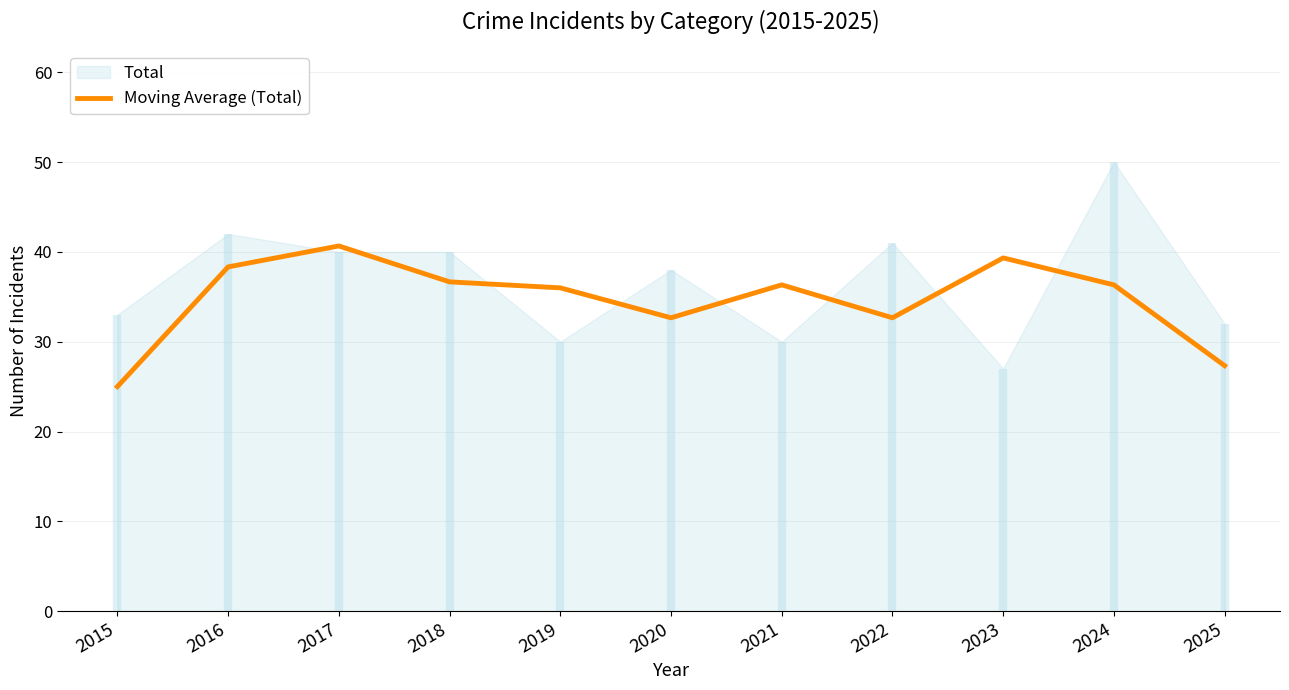

The Moving Average (Total) series shows 36.7 at 2018. True or false?

True